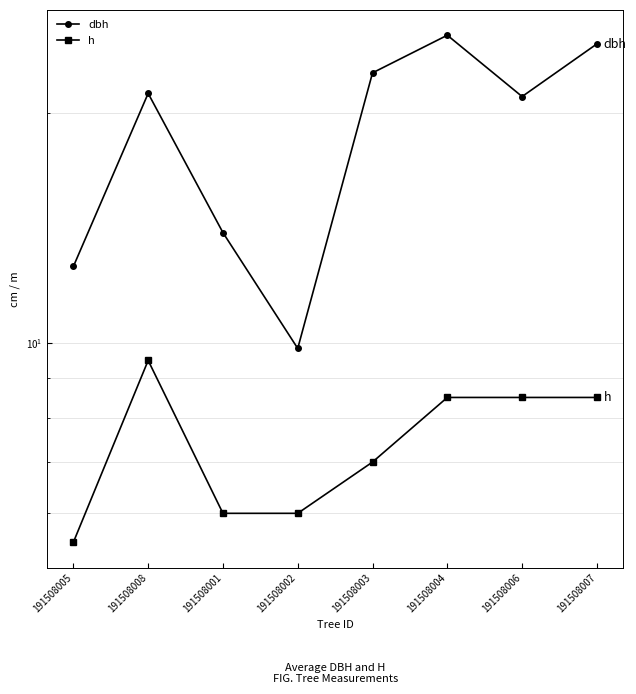

Reading left to right, list all the values displayed in this chart.

dbh: 191508005=12.6	191508008=21.2	191508001=13.9	191508002=9.8	191508003=22.6	191508004=25.2	191508006=21.0	191508007=24.6
h: 191508005=5.5	191508008=9.5	191508001=6.0	191508002=6.0	191508003=7.0	191508004=8.5	191508006=8.5	191508007=8.5